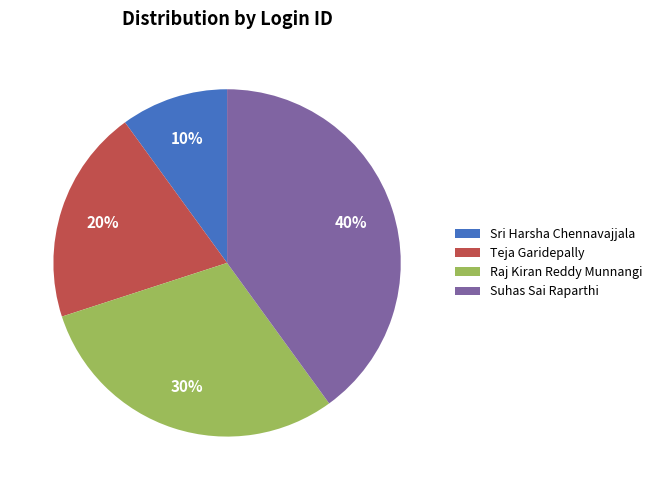

Rank the categories by value from highest to lowest.

Suhas Sai Raparthi, Raj Kiran Reddy Munnangi, Teja Garidepally, Sri Harsha Chennavajjala